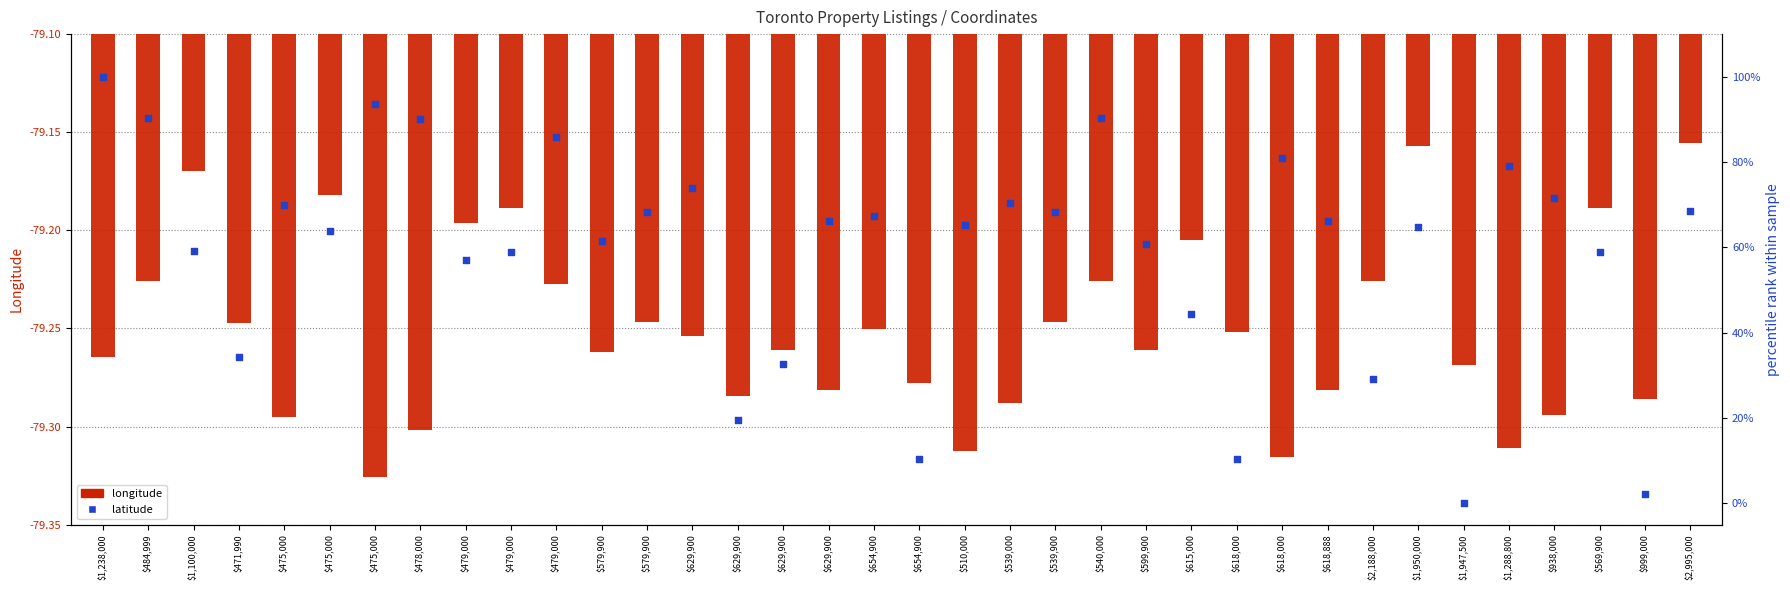

What are all the series names shown in the legend?

longitude, latitude